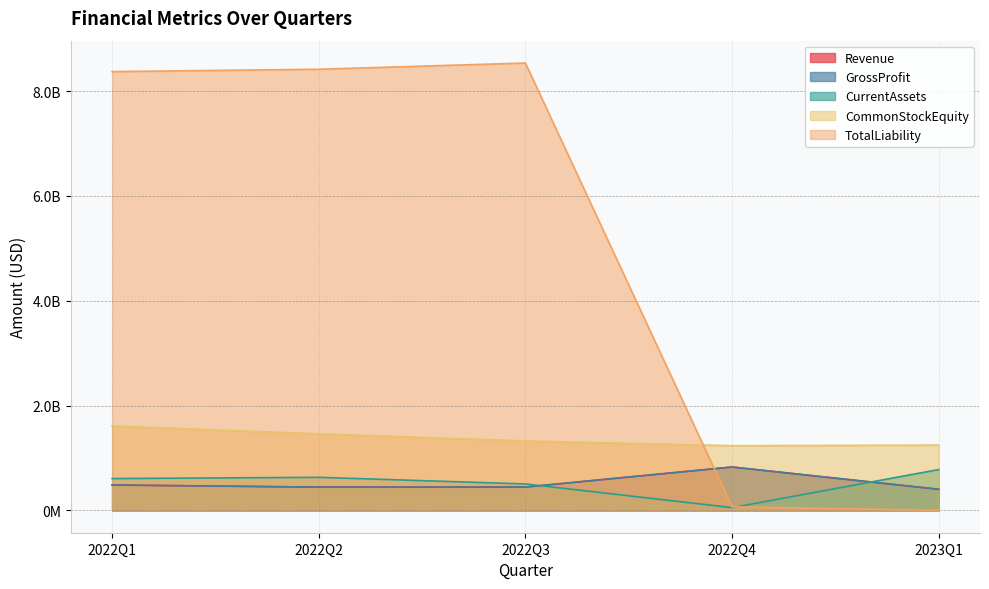

What is the difference between the maximum and minimum values in the TotalLiability series?

8533800000